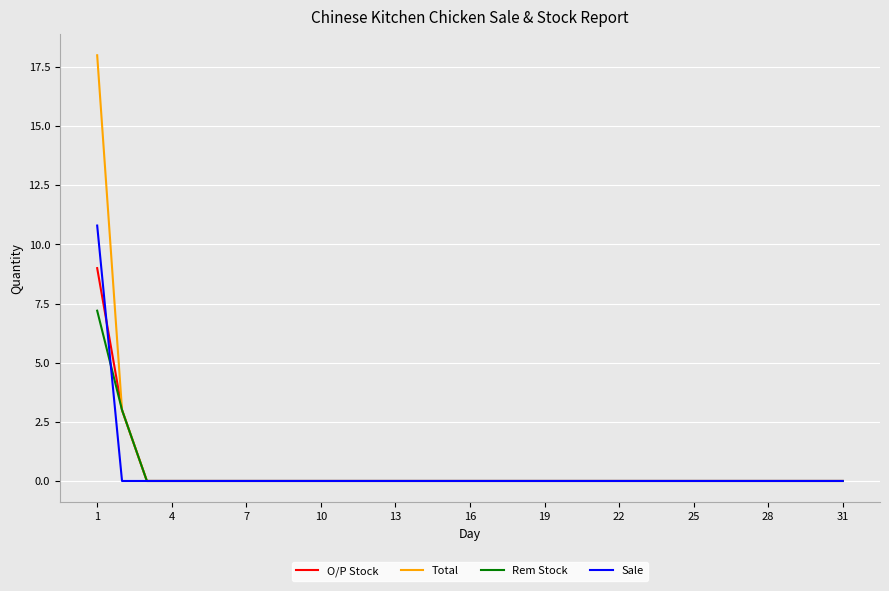

What is the maximum value for Rem Stock?

7.2